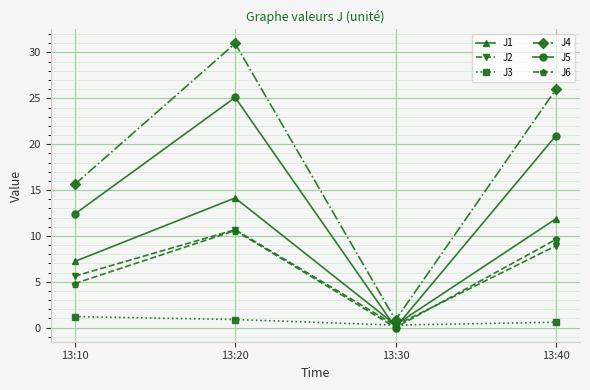

What is the value of the J5 point at the 2nd from the left?

25.1